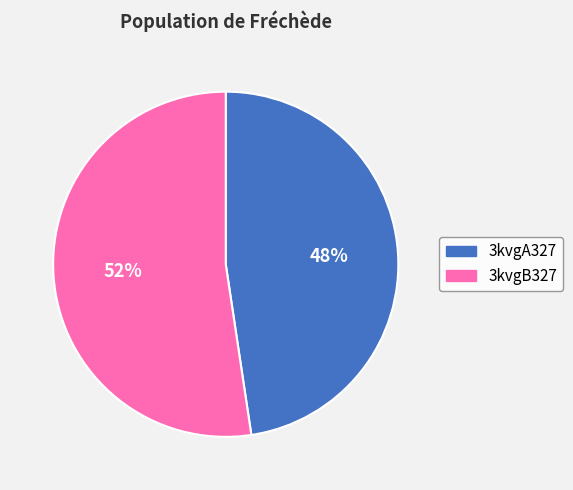

Is there a majority slice in this chart?

Yes